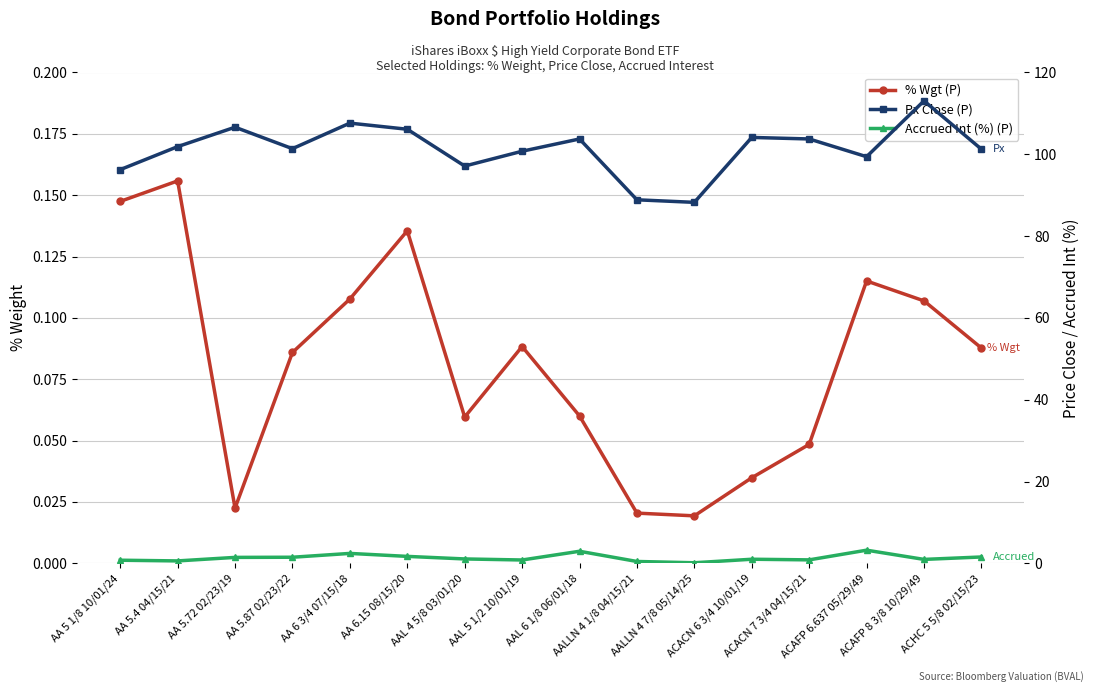

Which series has the largest total across all categories?

Px Close (P)